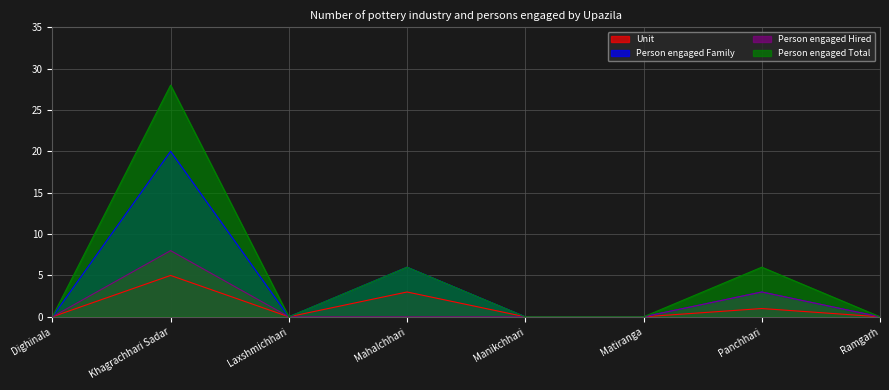

The Person engaged Family series shows 20 at Khagrachhari Sadar. True or false?

True